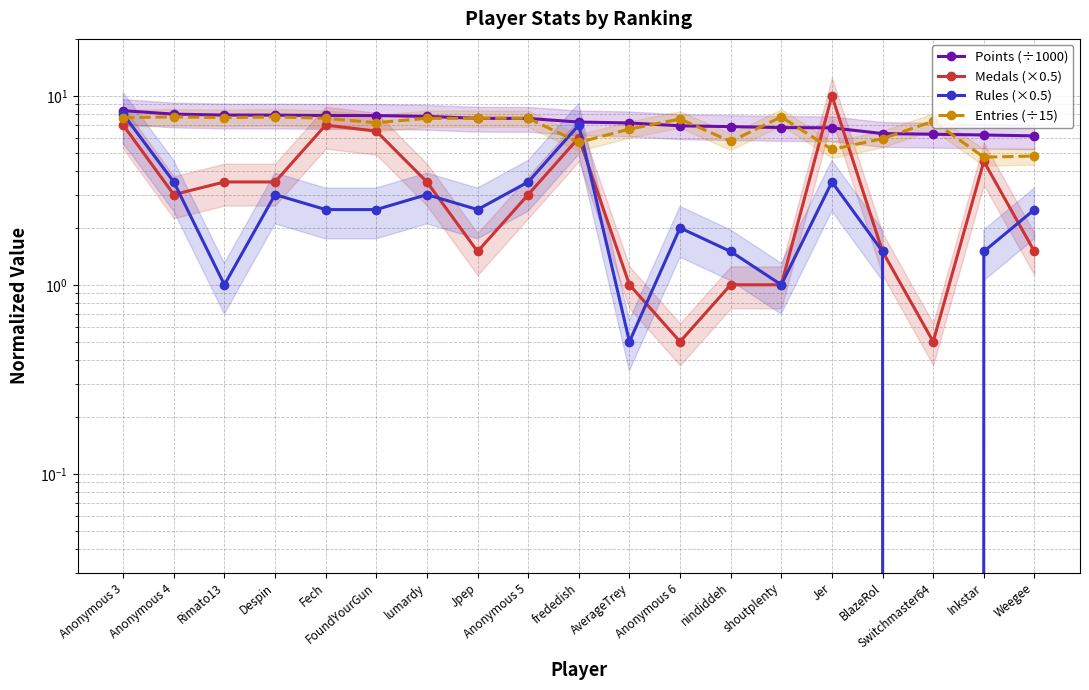

True or false: Entries (÷15) has more than 0 points higher than both neighbors.

True